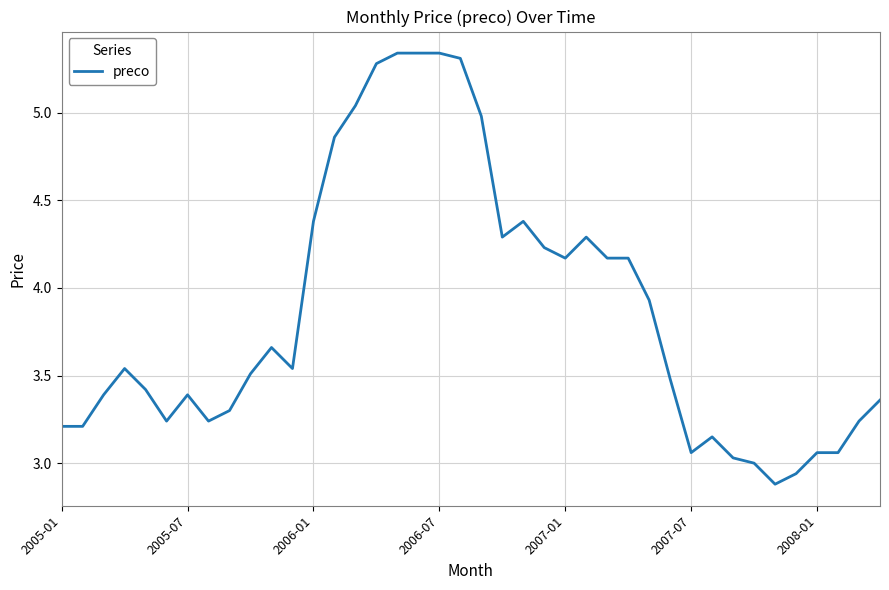

What is the difference between the maximum and minimum values?

2.5